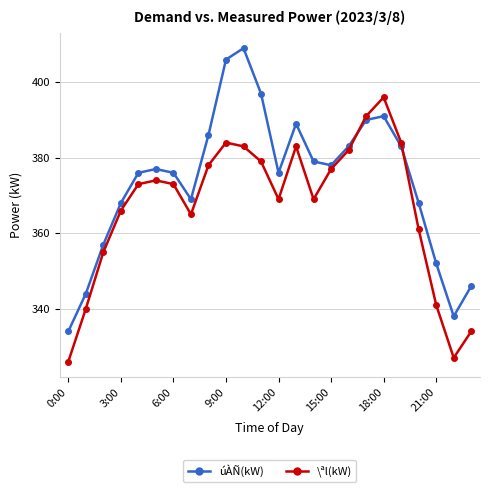

Which series has the largest range (max minus min)?

úÀÑ(kW)